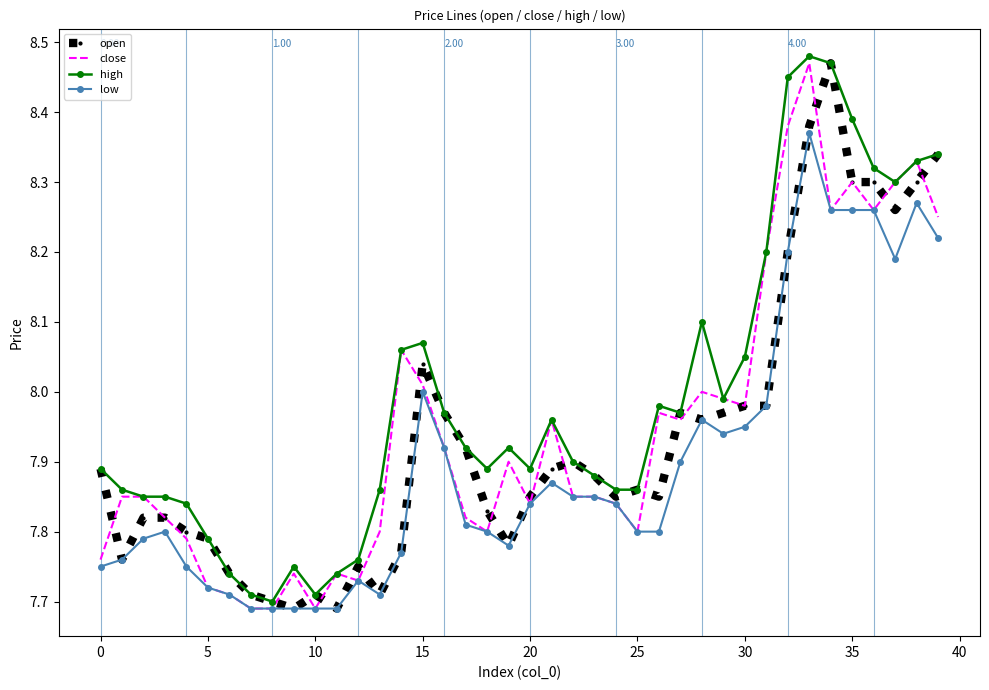

Which series has the largest total across all categories?

high